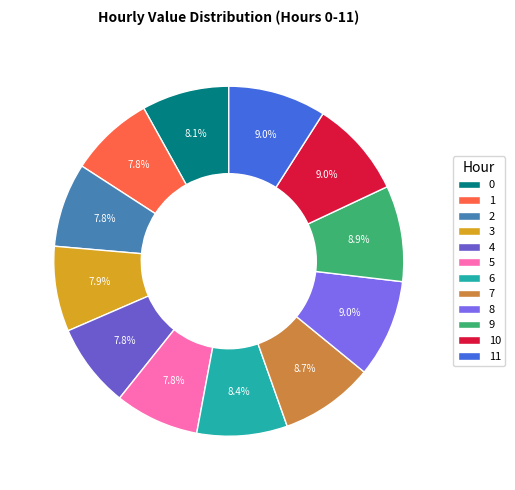

To the nearest percent, what percentage of the pie is 1?

8%